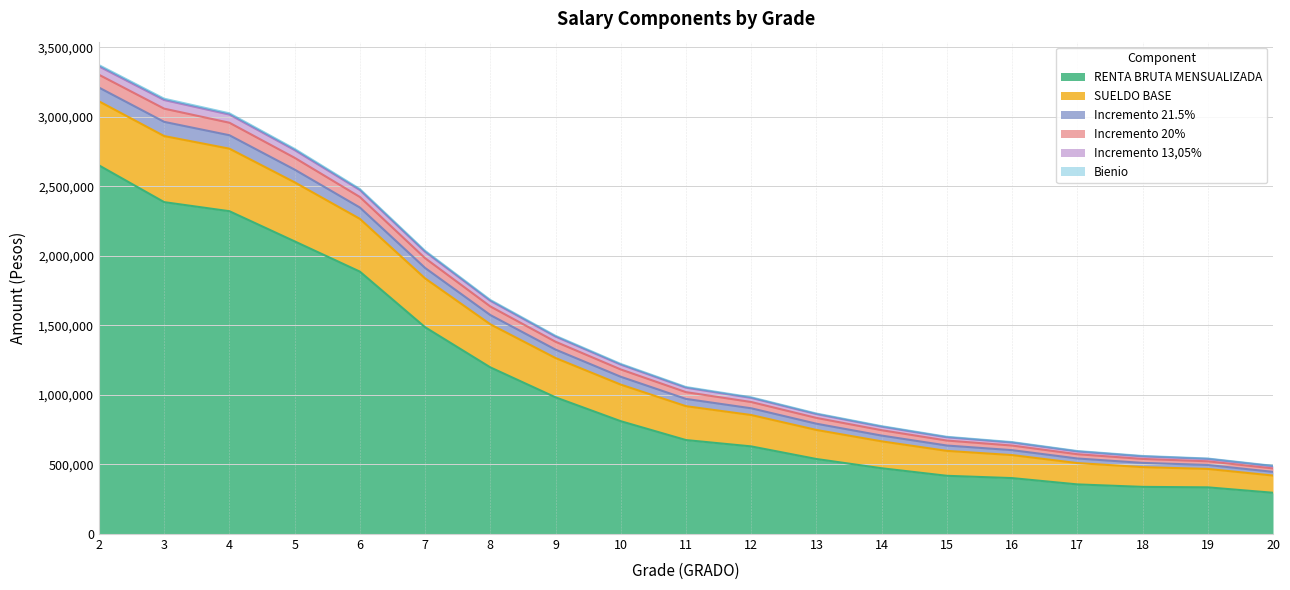

What is the sum of all RENTA BRUTA MENSUALIZADA values?

20296619